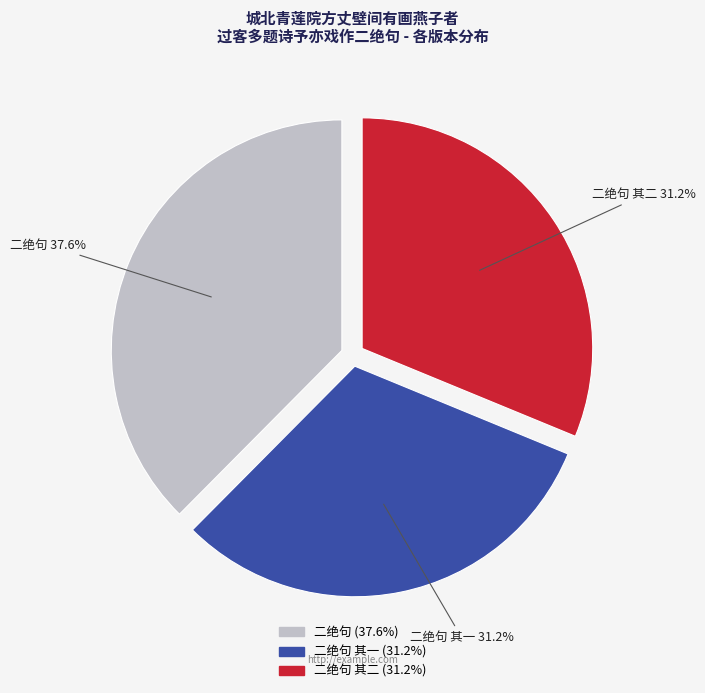

How many segments does this pie chart have?

3